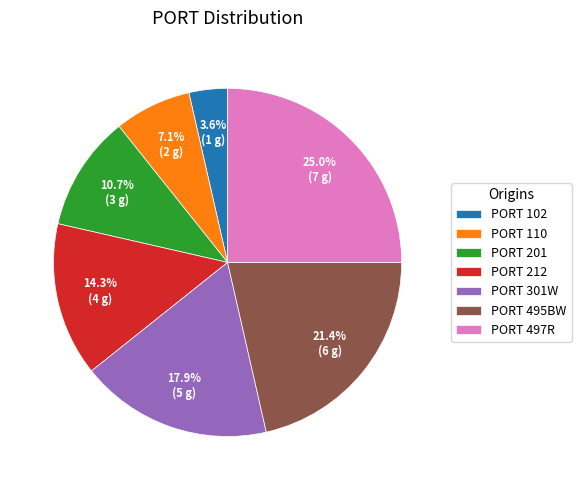

Between PORT 497R and PORT 212, which is larger?

PORT 497R